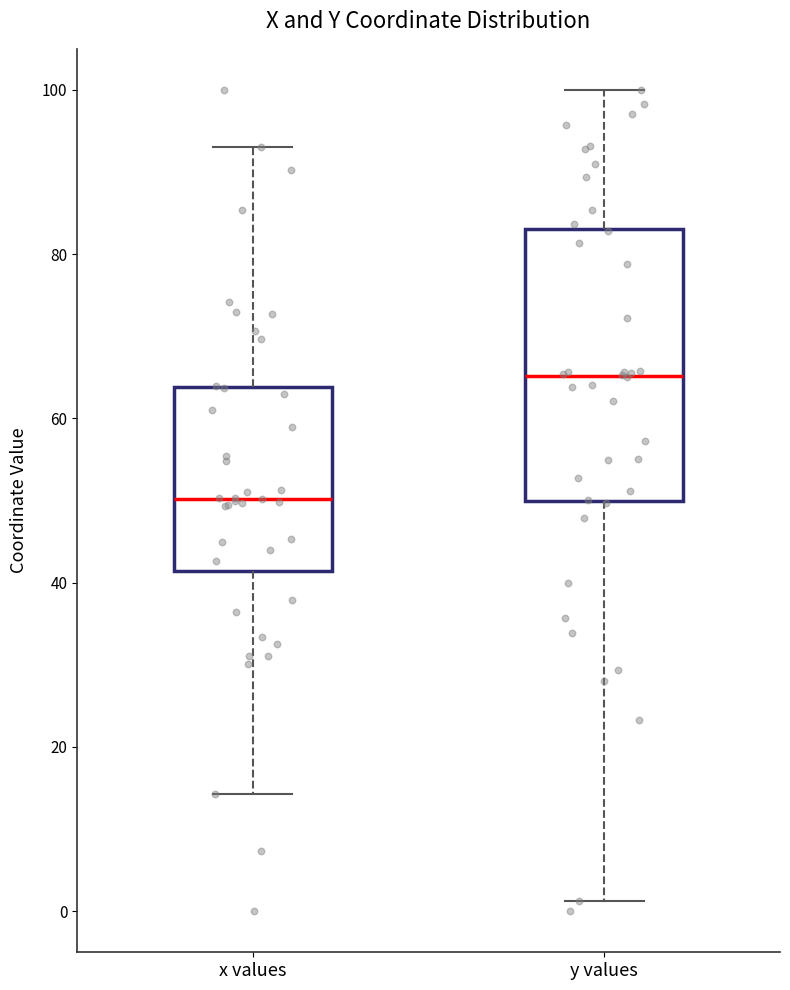

Where does the lower whisker of the box for x values end on the y-axis? The values are not printed on the chart, so give them approximately, as read against the axis.

14